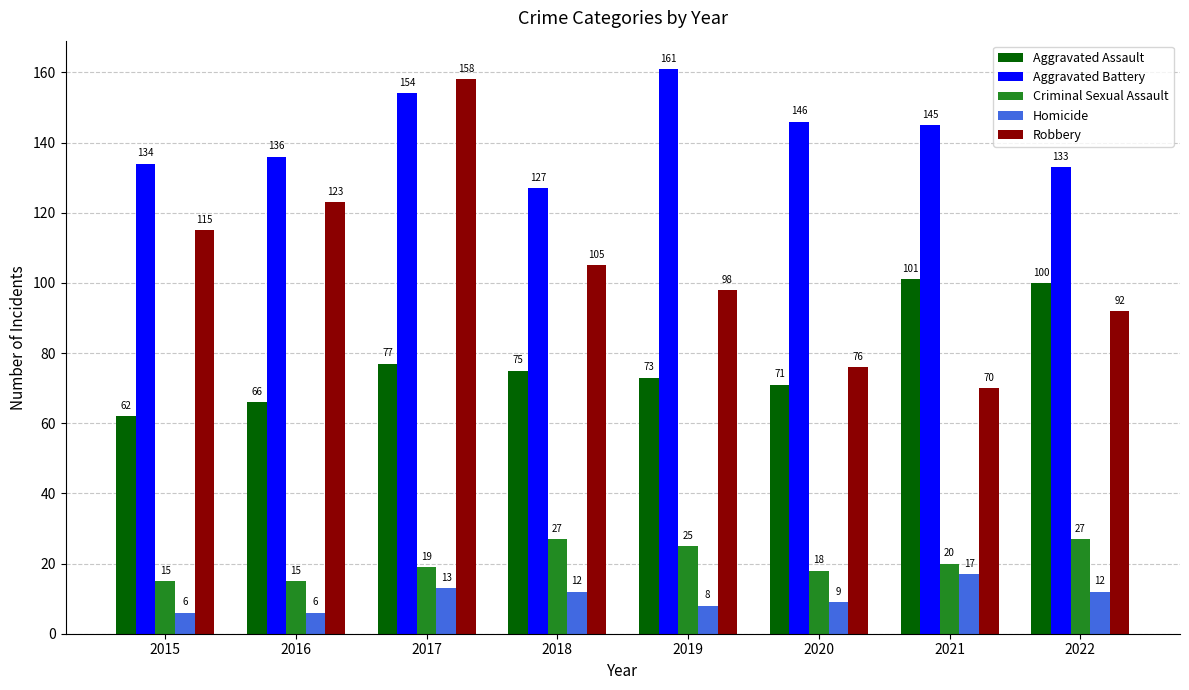

What is the spread (max minus min) of values at 2017?

145